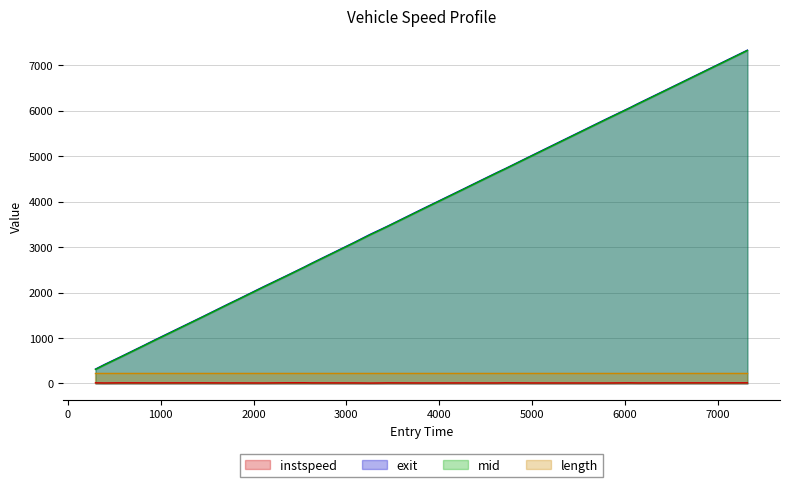

What is the maximum value for mid?

7328.4